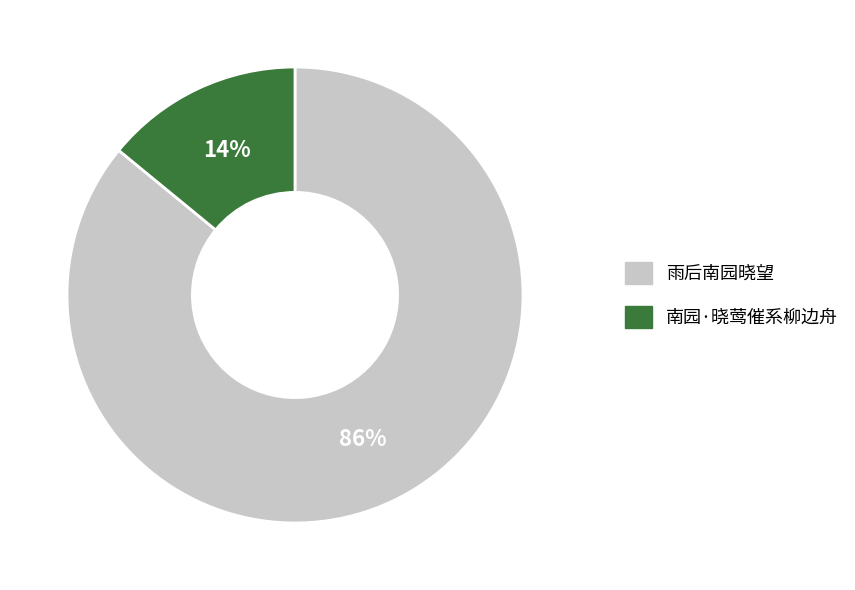

Which has a higher value, 雨后南园晓望 or 南园·晓莺催系柳边舟?

雨后南园晓望